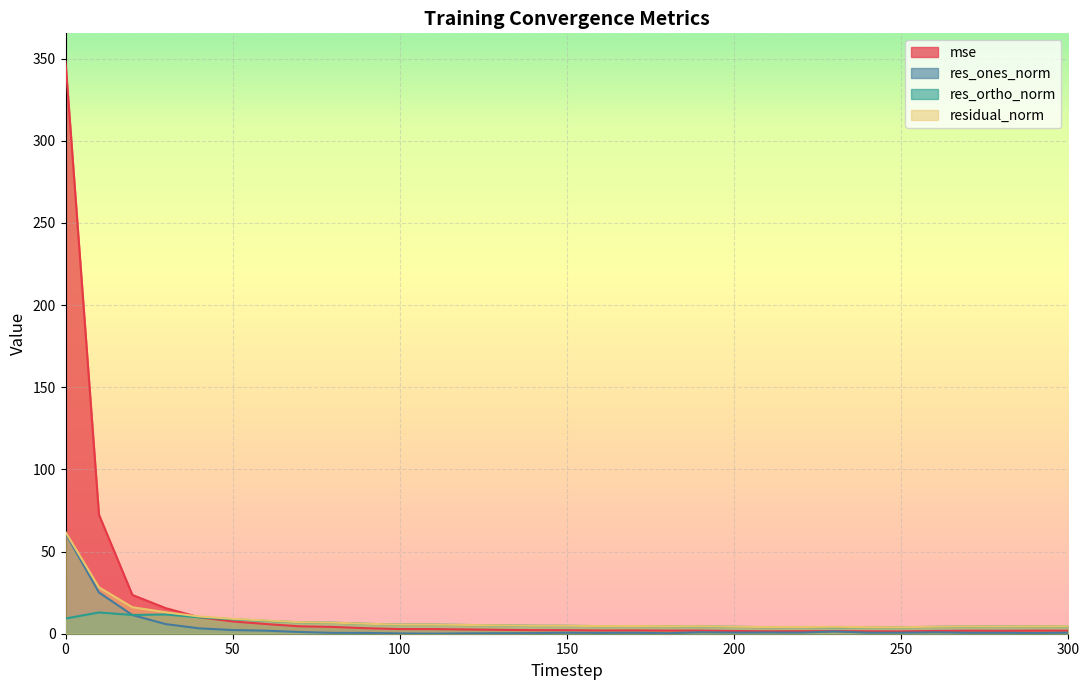

What is the difference between the highest and lowest values at 170?

4.1